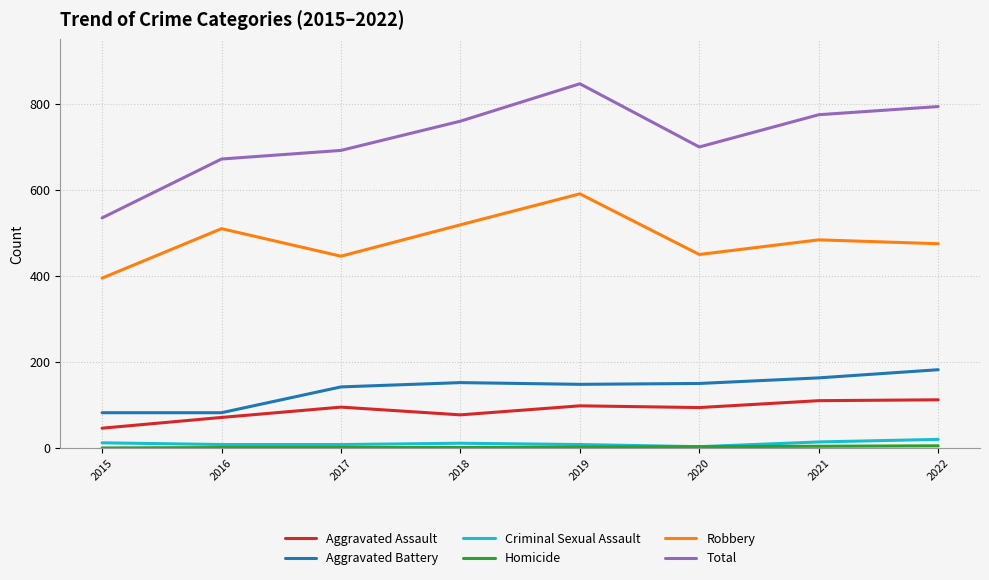

How many lines are shown in the chart?

6